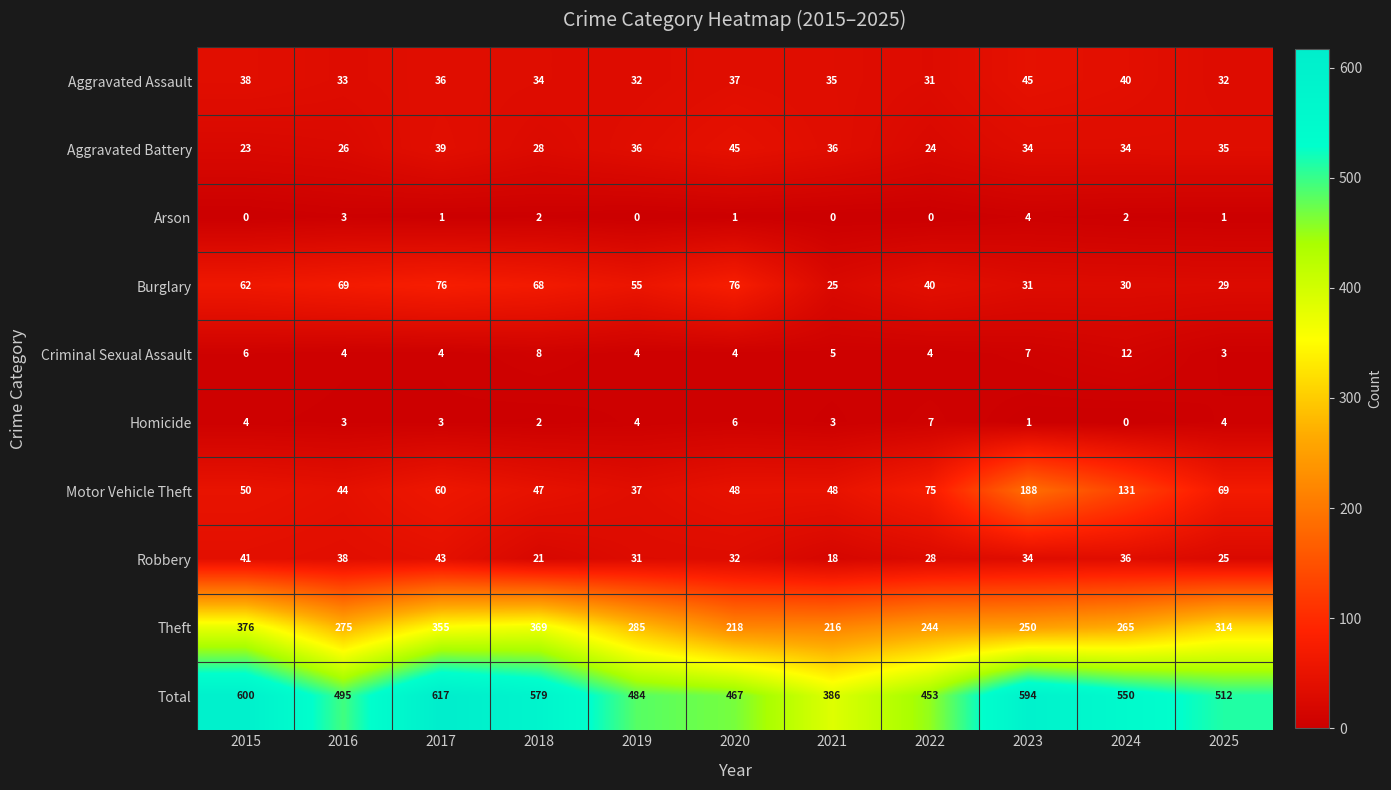

Count the Criminal Sexual Assault values in the range 4 to 7.

8